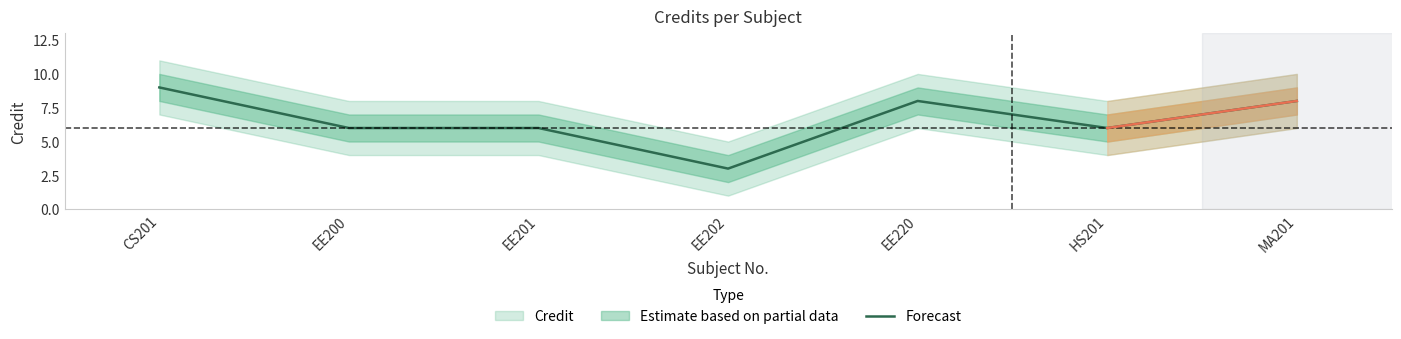

Where is the first local maximum?

EE220